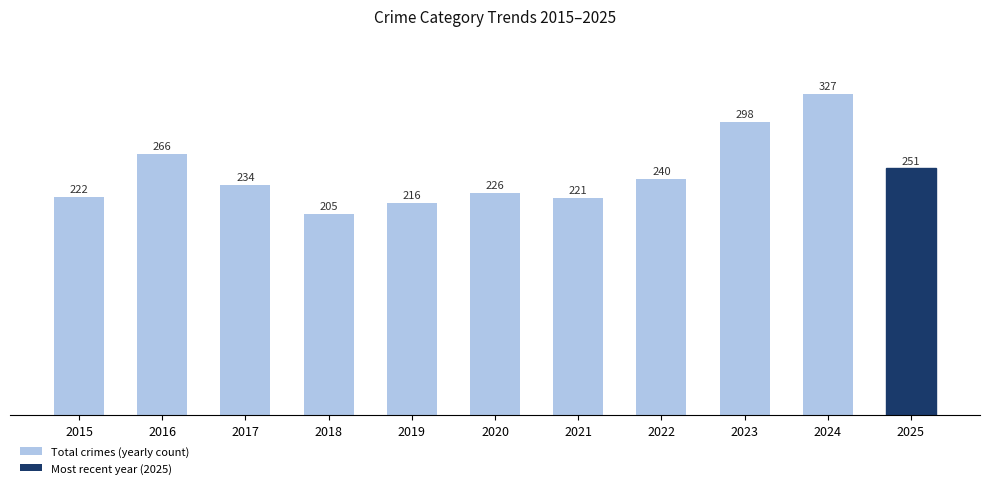

What is the greatest value displayed?

327